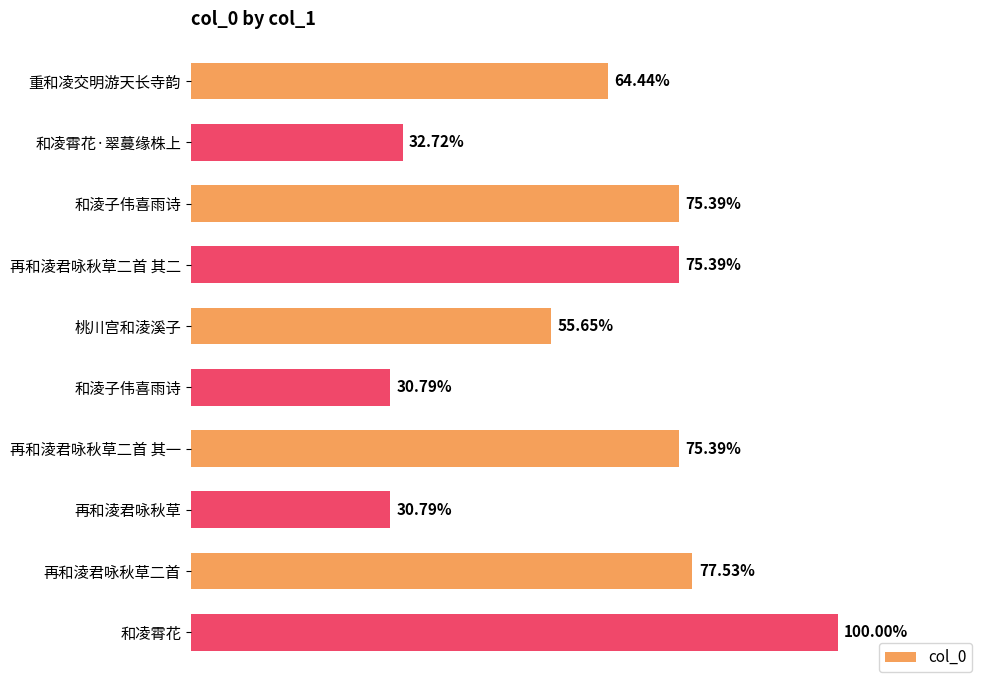

How many distinct data groups are displayed?

1